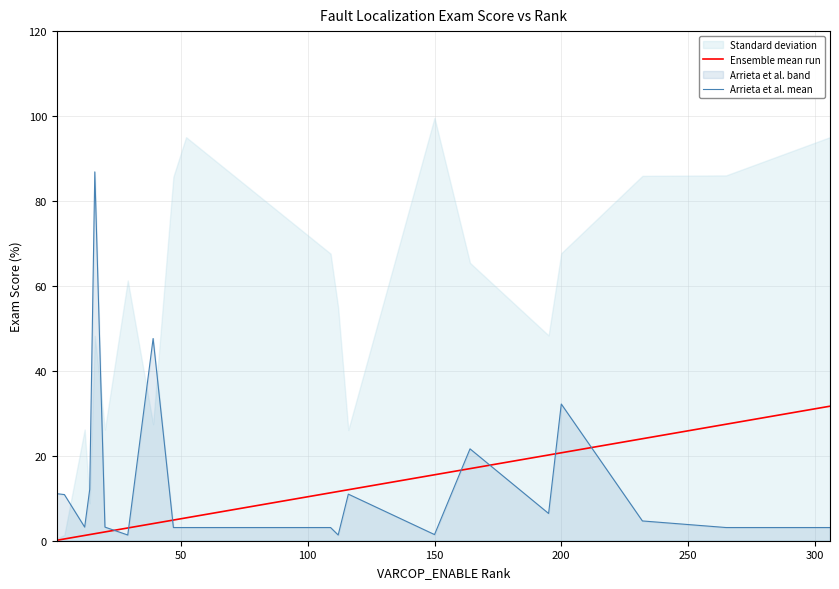

What is the highest value of the Arrieta et al. mean series?

86.9